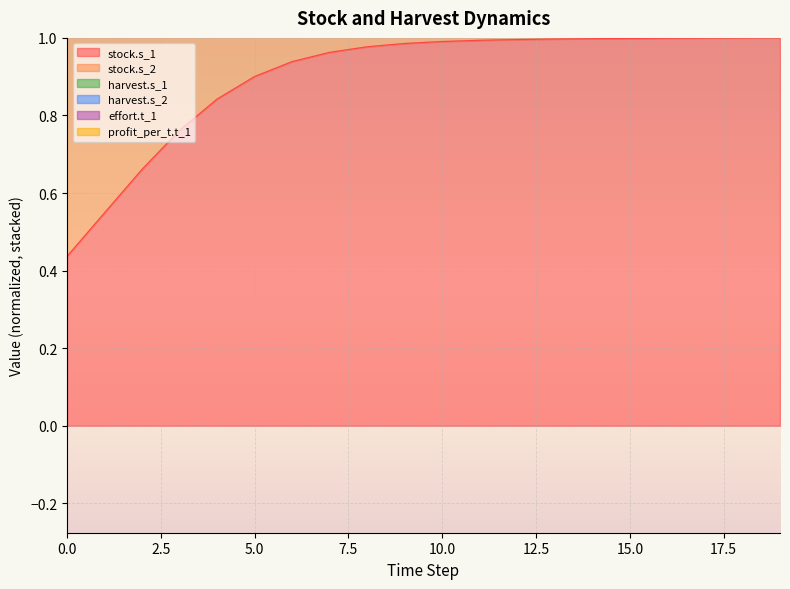

Which category has the highest value in the profit_per_t.t_1 series?

19